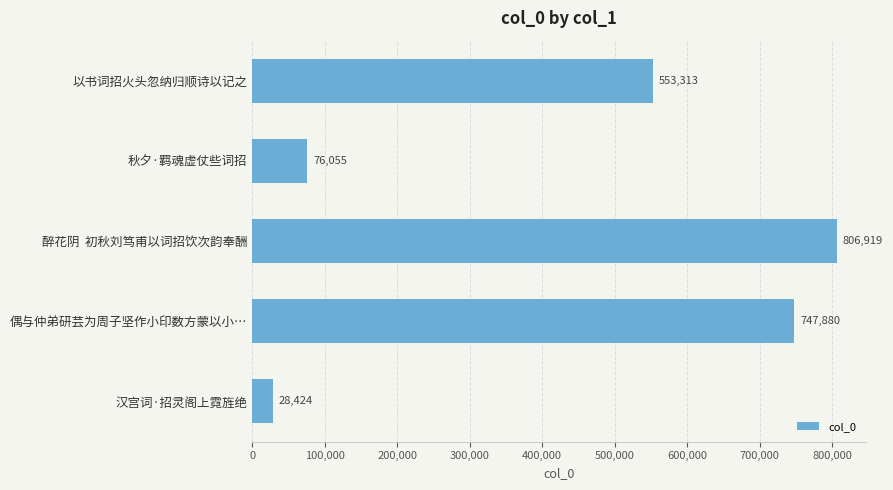

What is the minimum value shown in the chart?

28424